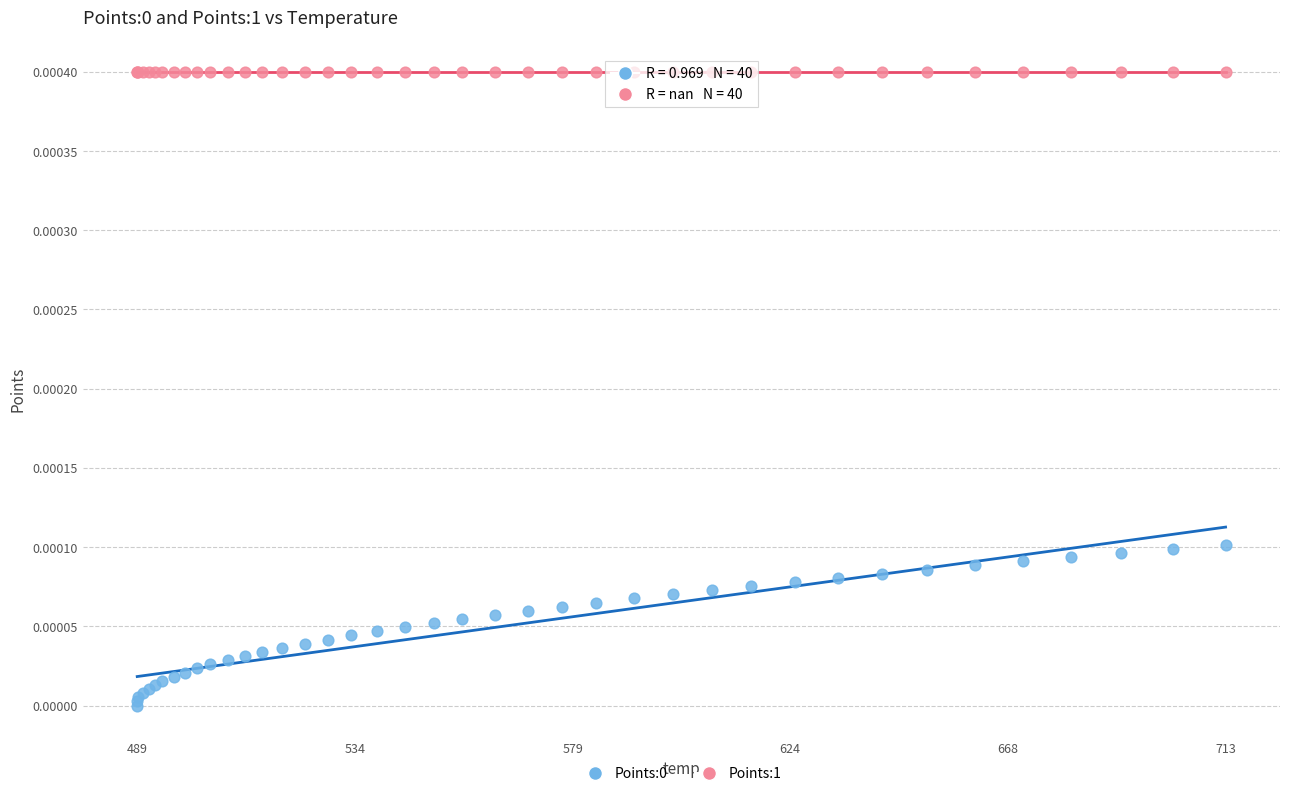

Which series contains the highest Y value?

Points:1